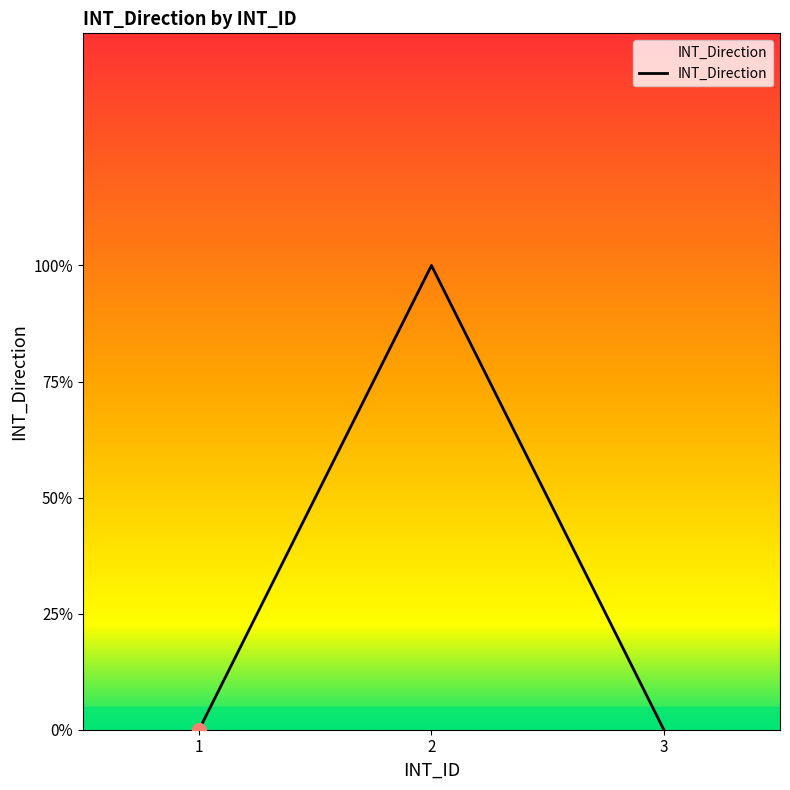

Reading right to left, transcribe all the data shown in this chart.

0	1	0